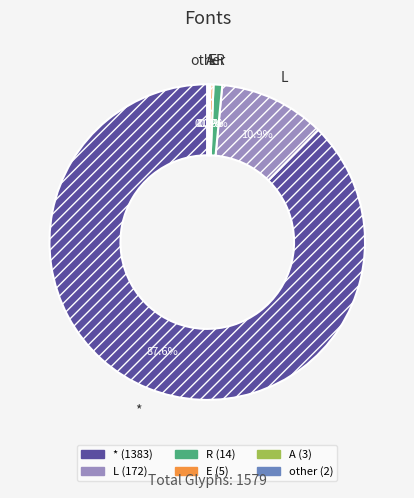

To the nearest percent, what percentage of the pie is R?

1%